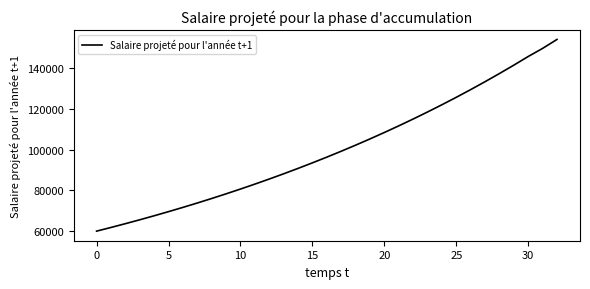

What is the minimum value shown in the chart?

60000.0